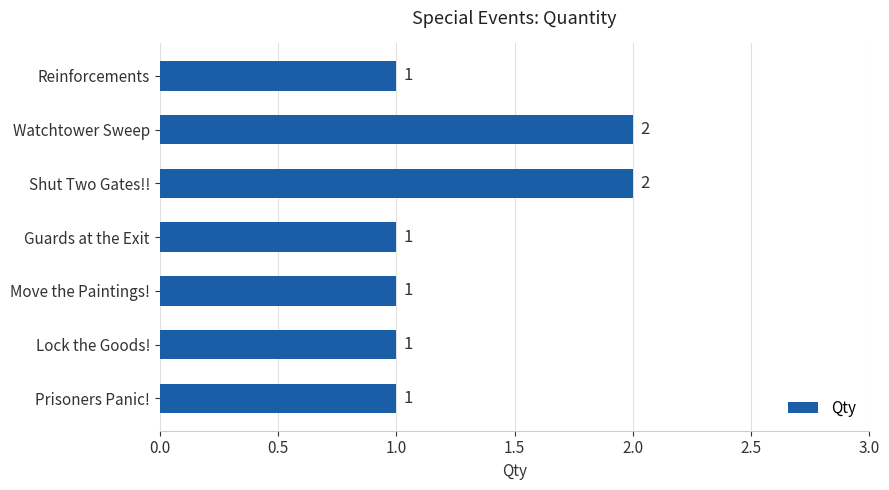

How many values exceed 1?

2